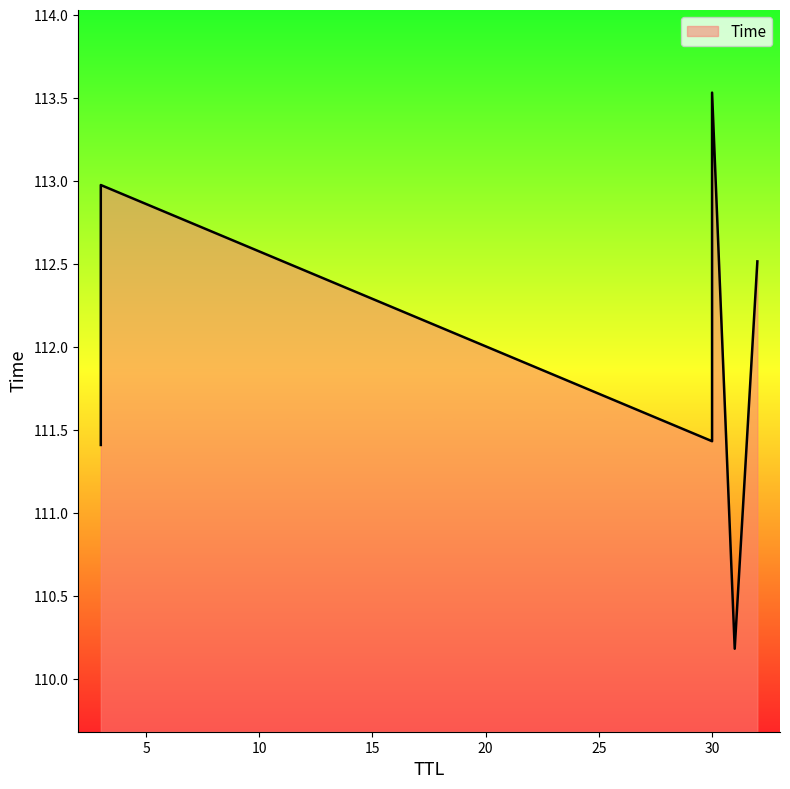

What is the change in value from 31 to 30?

+3.4